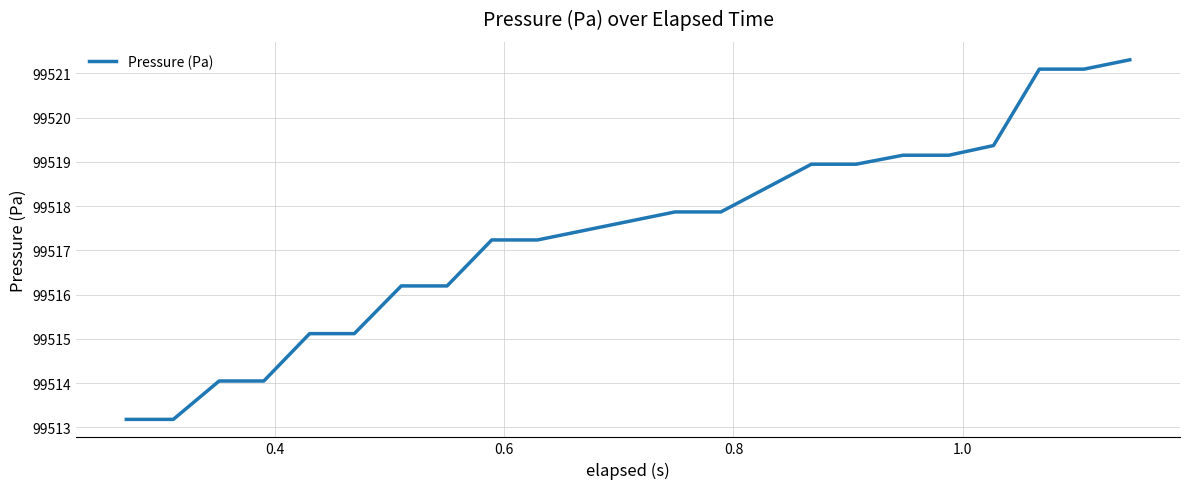

What is the greatest value displayed?

99521.3